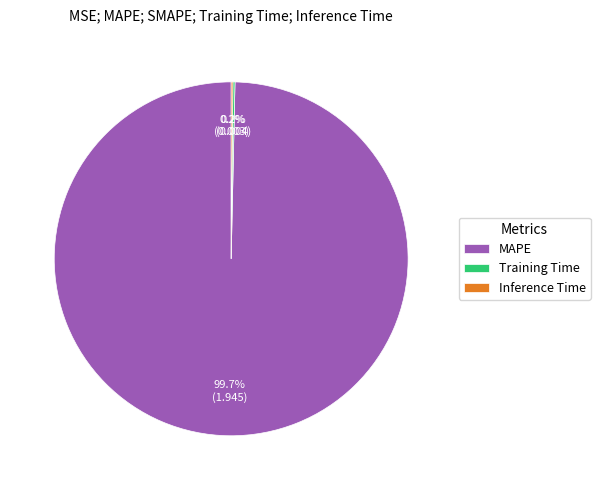

Is there a majority slice in this chart?

Yes